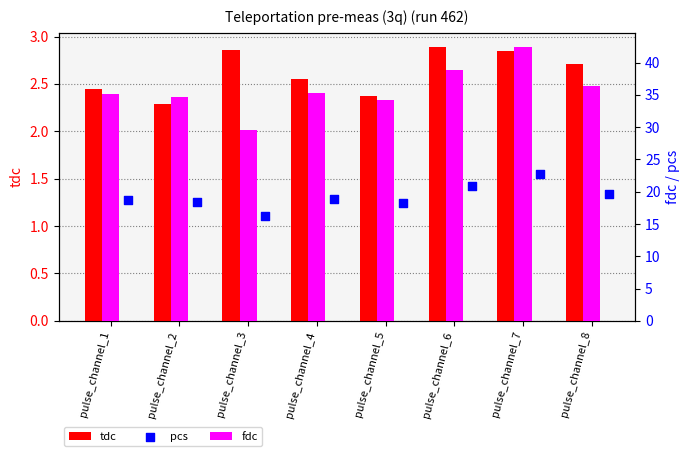

What is the total value across all series at pulse_channel_8?

58.8